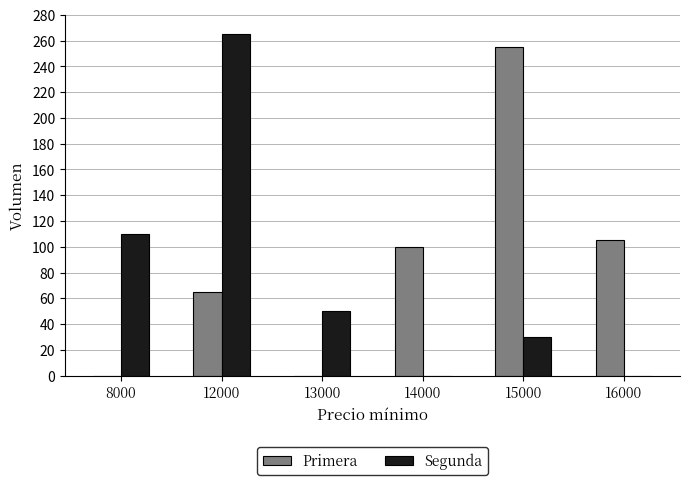

Reading left to right, list all the values displayed in this chart.

Primera: 0	65	0	100	255	105
Segunda: 110	265	50	0	30	0